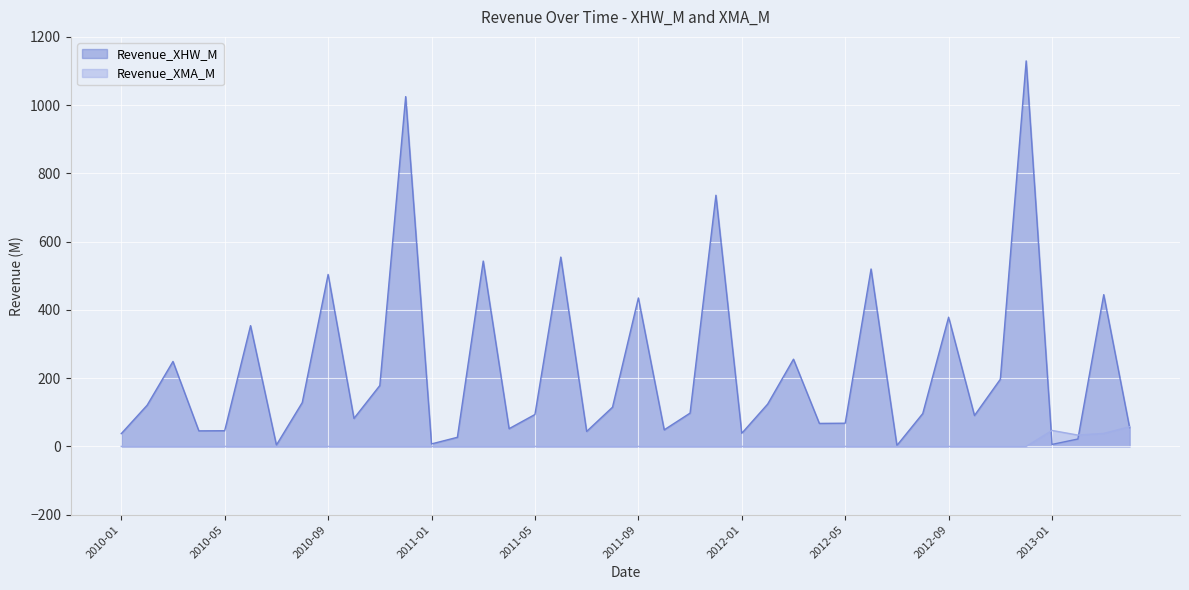

Is the value of Revenue_XMA_M at 2012-12 greater than the value of Revenue_XHW_M at 2012-05?

No